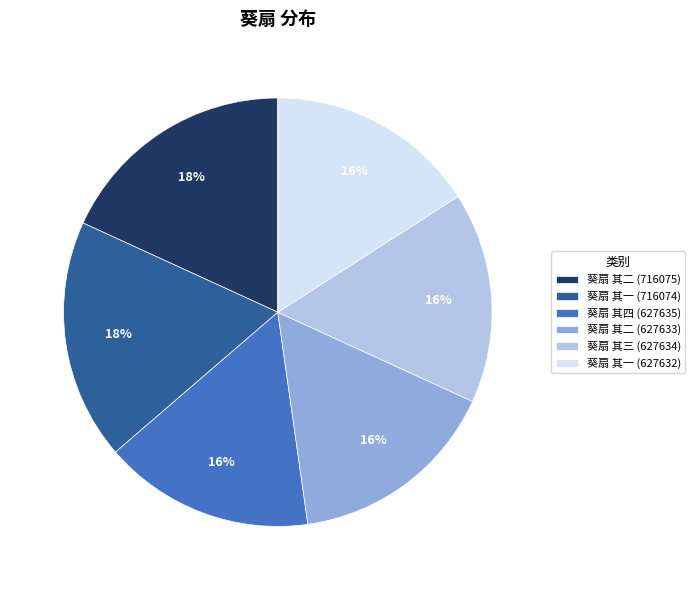

To the nearest percent, what percentage of the pie is 葵扇 其二 (716075)?

18%